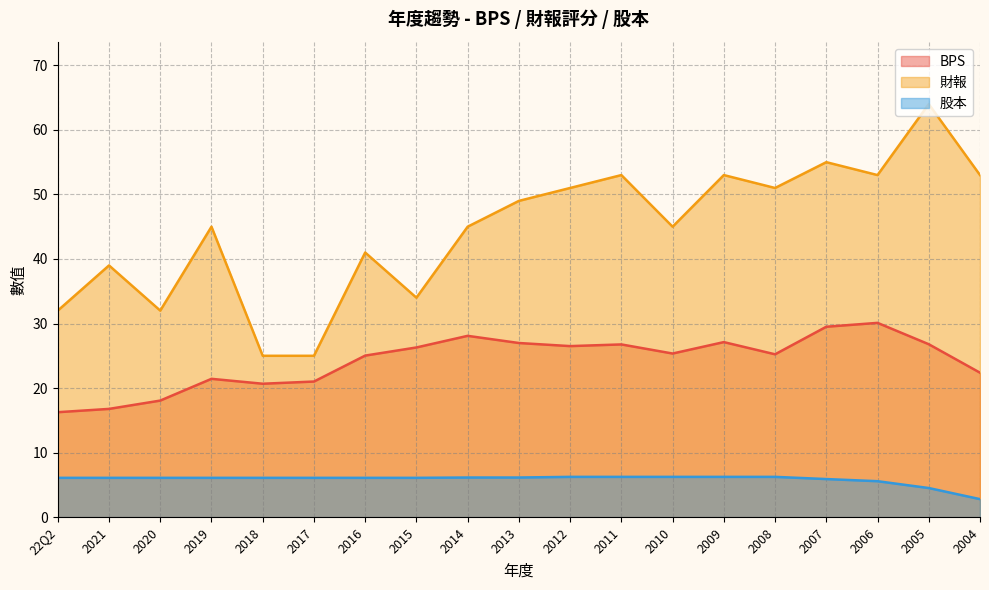

At which label does BPS reach its minimum?

22Q2